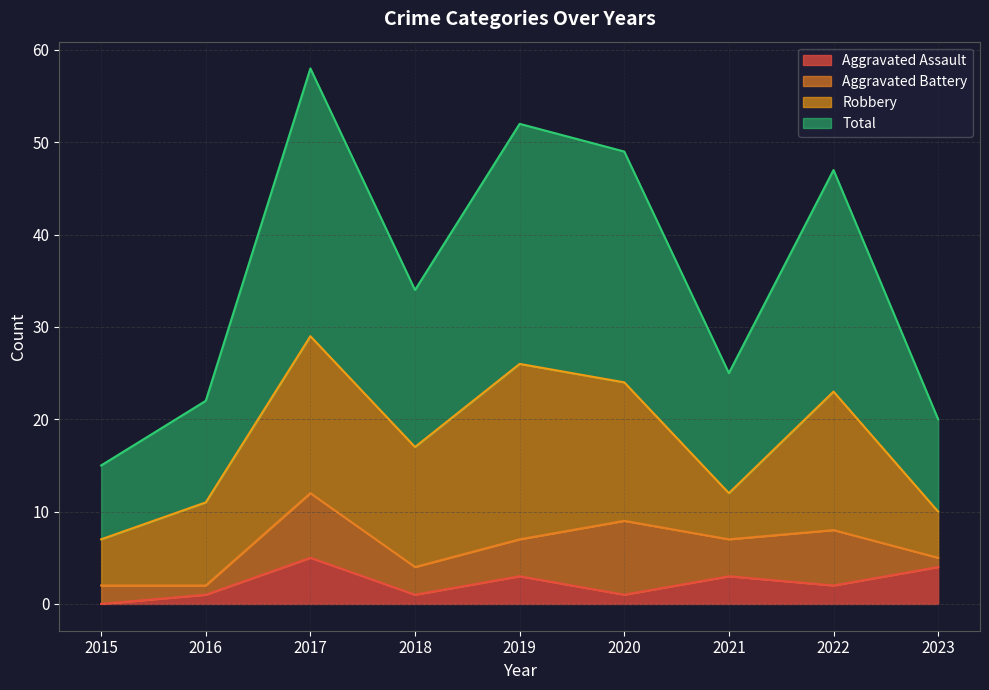

What is the average value of the Total series?

36